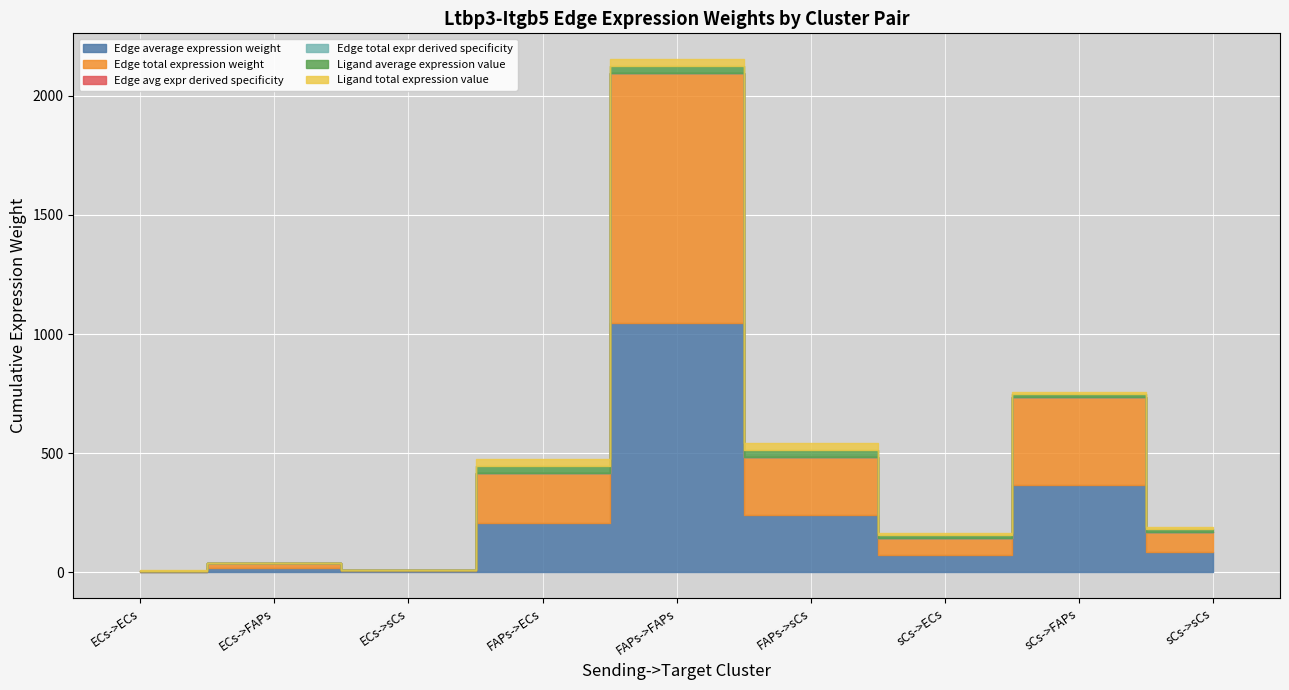

At how many categories does at least one series exceed 393?

1